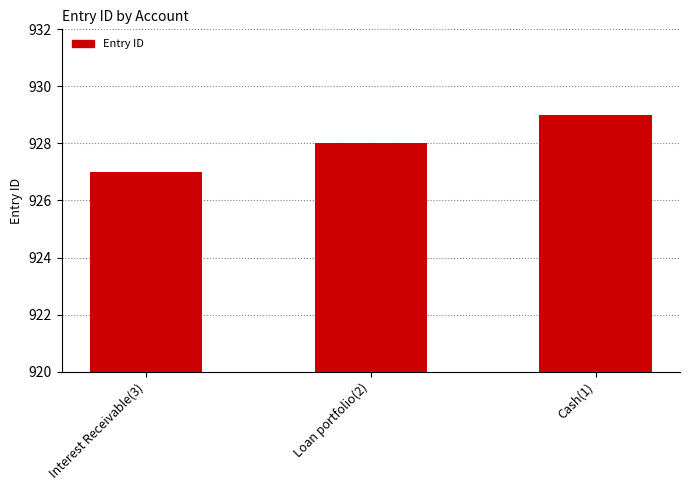

How many values are between 927 and 929?

3